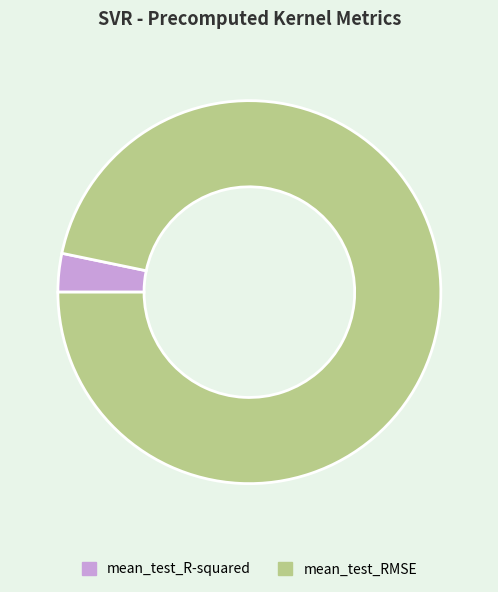

What is the largest slice in the pie chart?

mean_test_RMSE